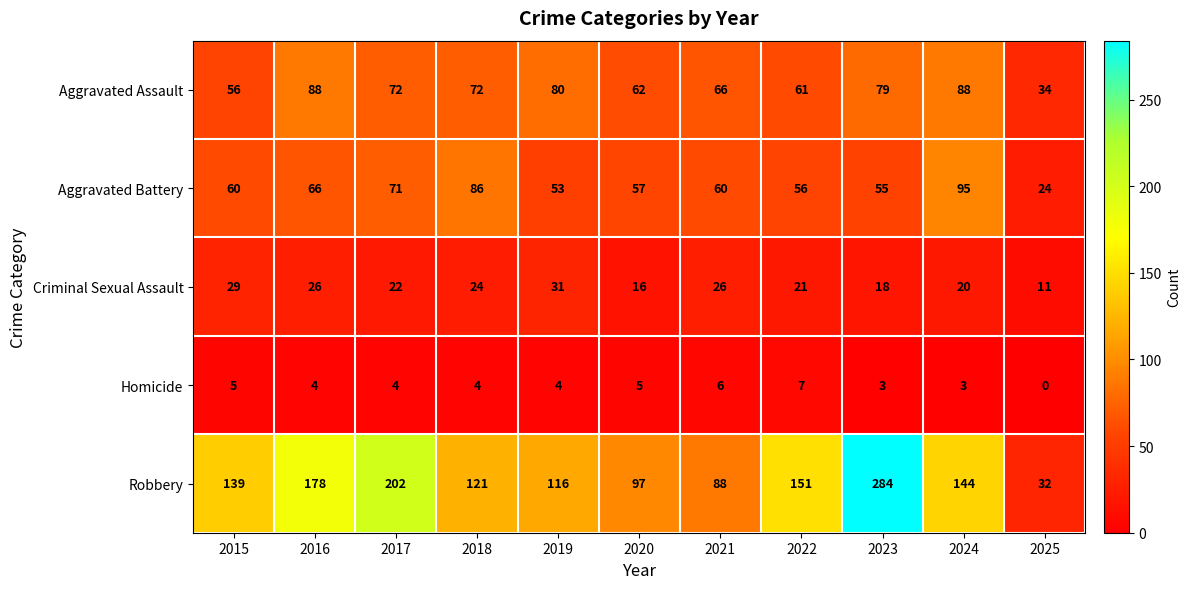

At which category is the sum across all series the highest?

2023